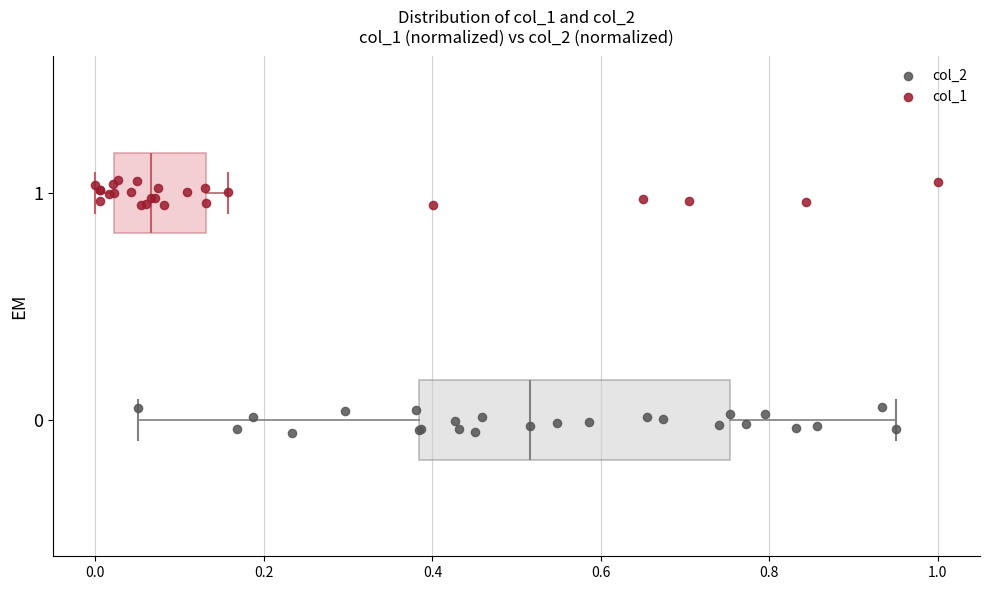

Where is the left edge of the box at y = 0 on the x-axis? The values are not printed on the chart, so give them approximately, as read against the axis.

0.38